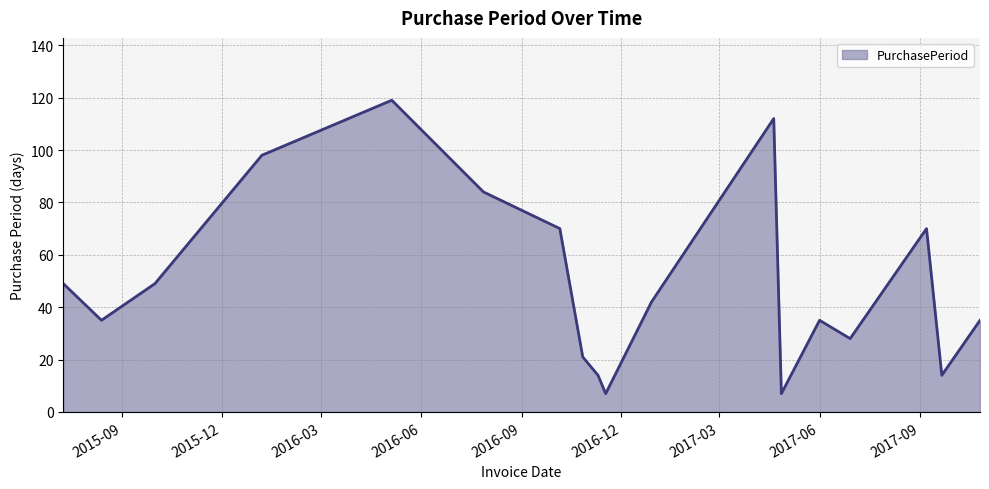

Reading left to right, what are all the values shown in this chart?

49	35	49	98	119	84	70	21	14	7	42	112	7	35	28	70	14	35